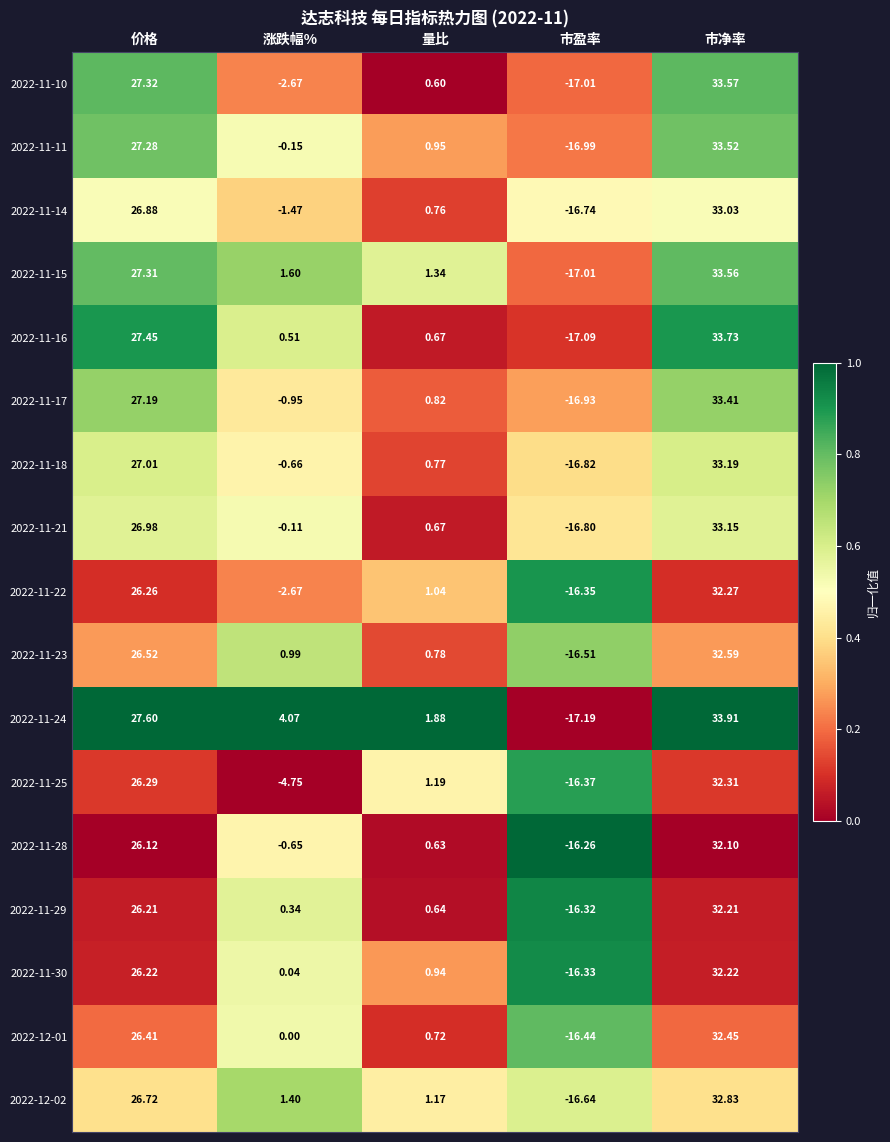

List the series in order of their peak value, lowest first.

2022-11-28, 2022-11-29, 2022-11-30, 2022-11-22, 2022-11-25, 2022-12-01, 2022-11-23, 2022-12-02, 2022-11-14, 2022-11-21, 2022-11-18, 2022-11-17, 2022-11-11, 2022-11-15, 2022-11-10, 2022-11-16, 2022-11-24